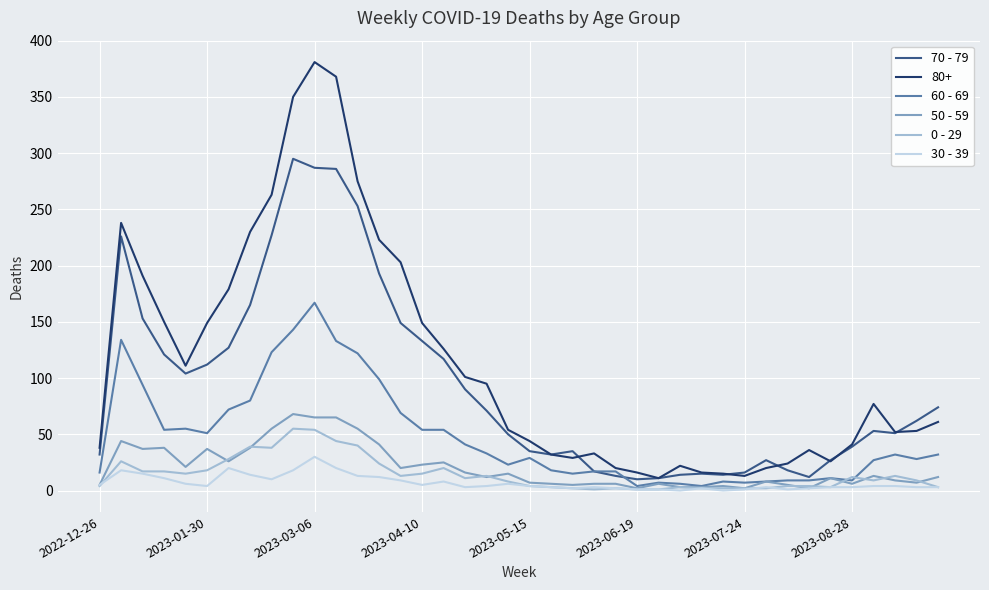

True or false: 0 - 29 and 80+ cross at least once.

False